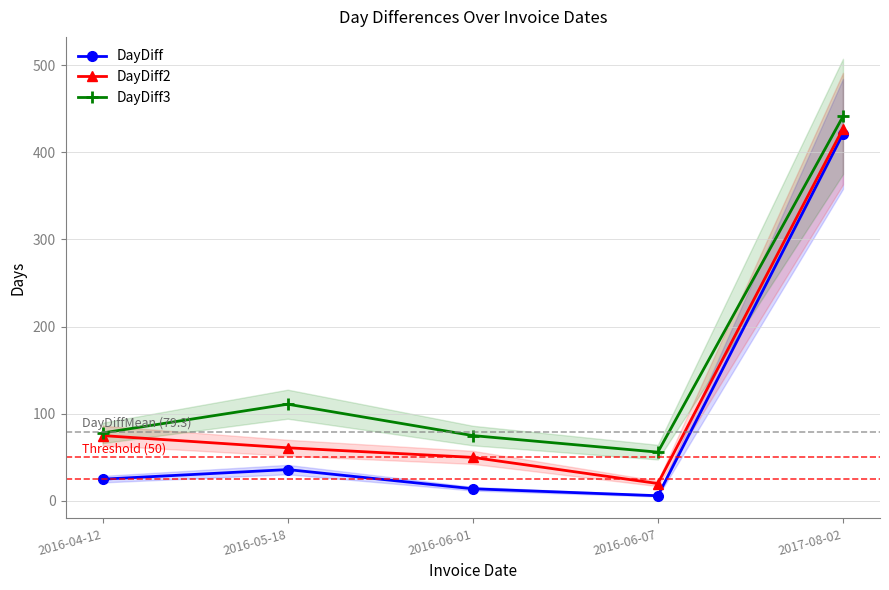

What is the difference between the second highest and minimum values in the DayDiff series?

30